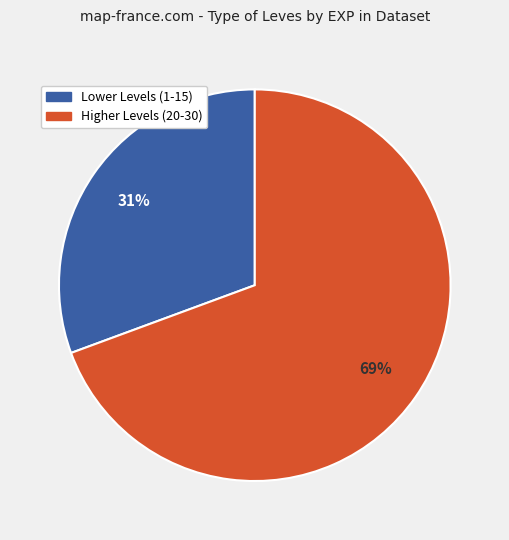

How many slices are in this pie chart?

2